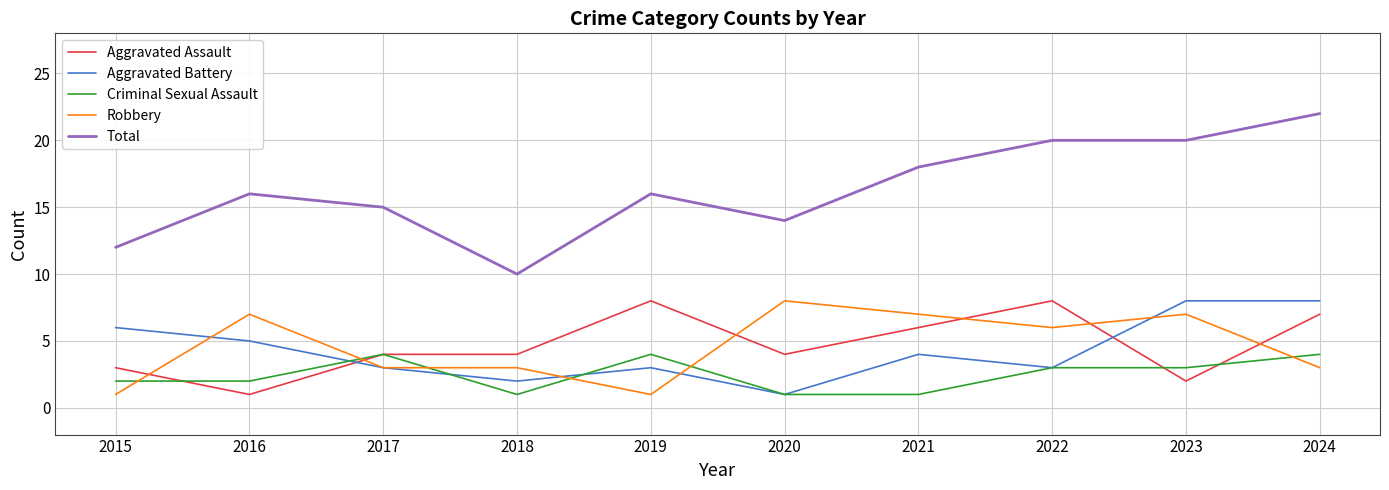

How many lines are shown in the chart?

5